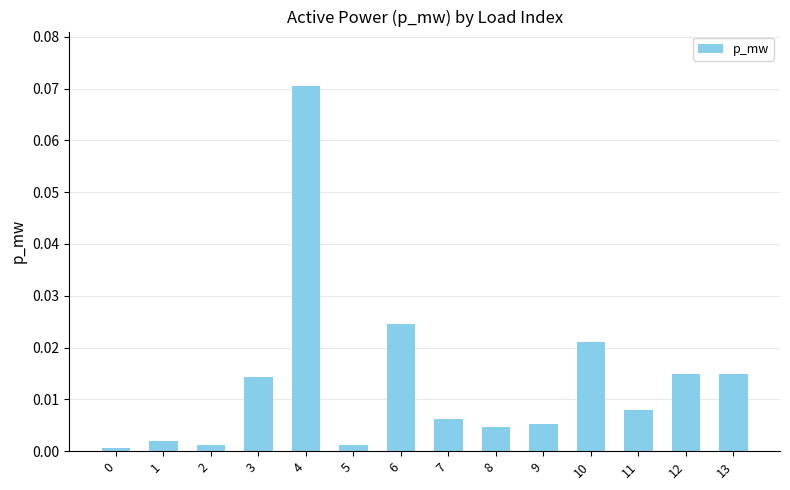

Which category has the highest value across all series?

4